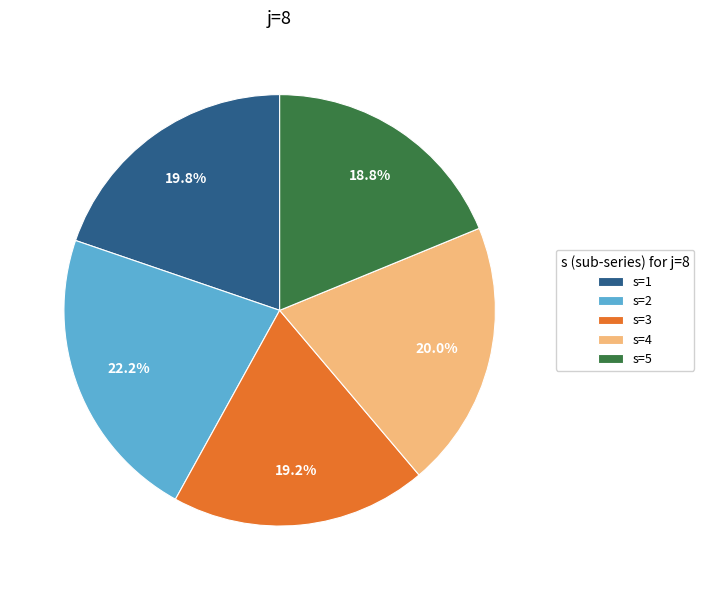

How many slices are in this pie chart?

5